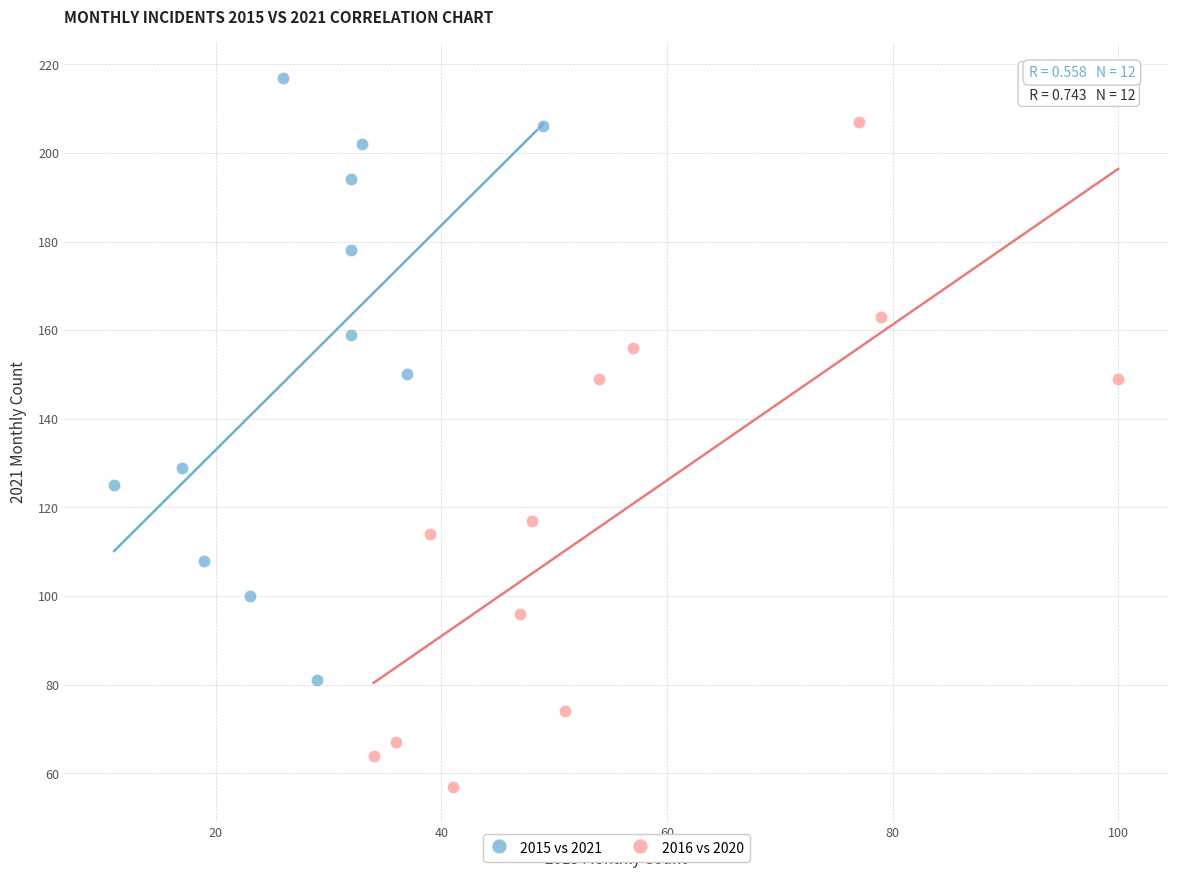

What are all the series names shown in the legend?

2015 vs 2021, 2016 vs 2020